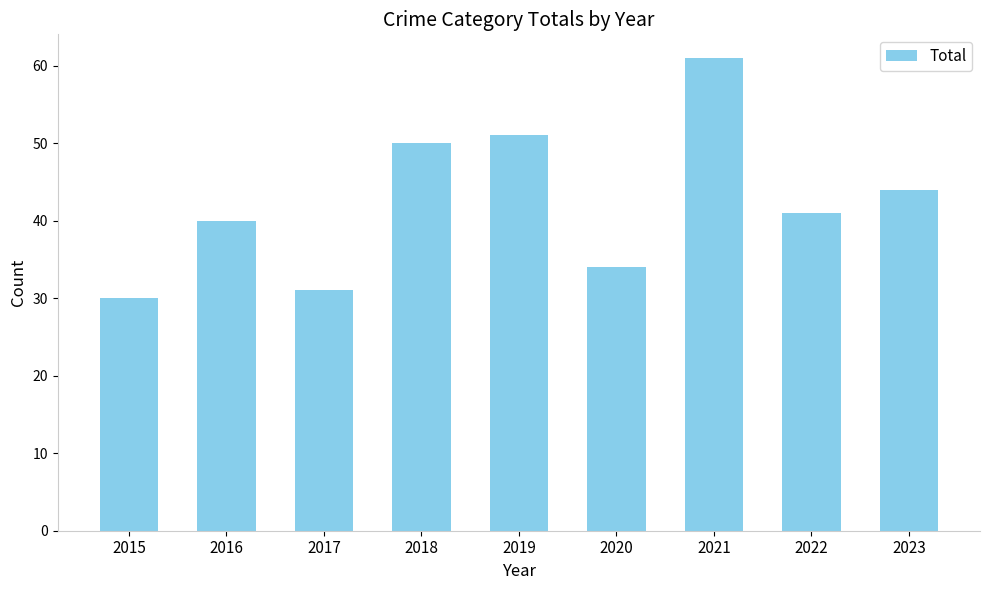

Reading left to right, what are all the values shown in this chart?

30	40	31	50	51	34	61	41	44